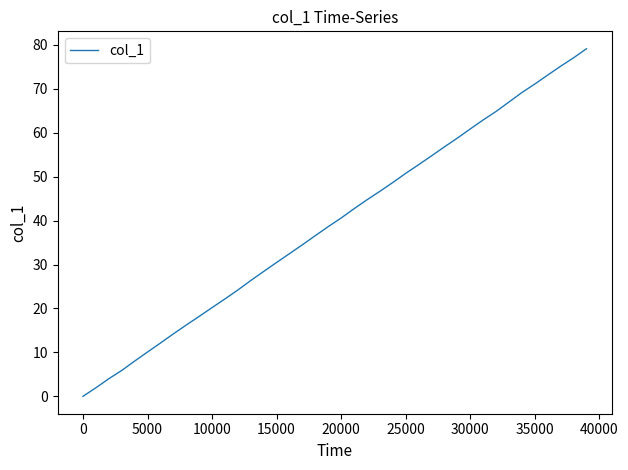

What is the difference between the maximum and minimum values?

79.1